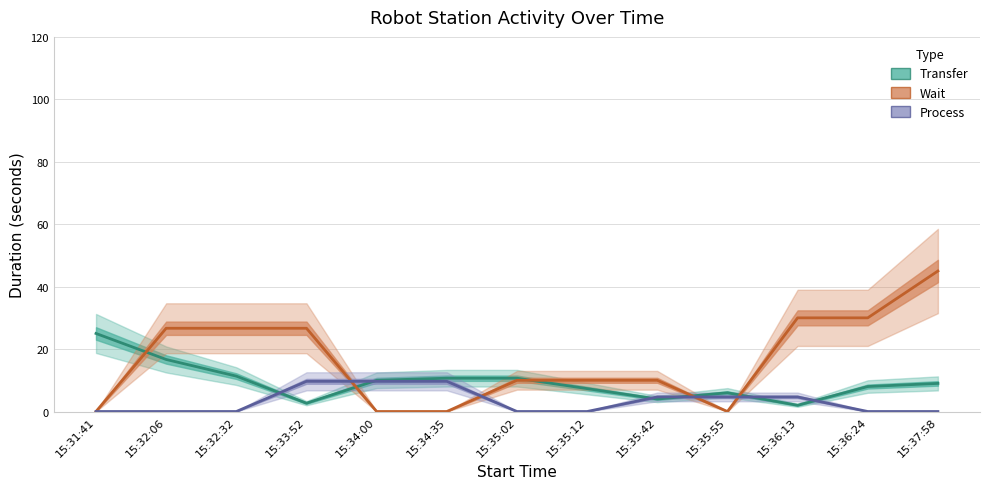

Which series has the largest range (max minus min)?

Wait